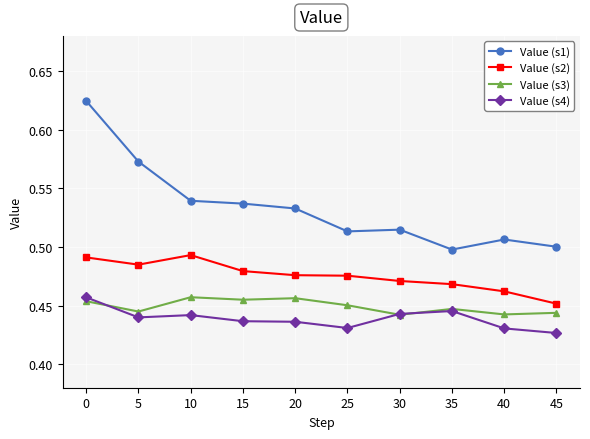

At 20, list the series in order from smallest to largest.

Value (s4), Value (s3), Value (s2), Value (s1)